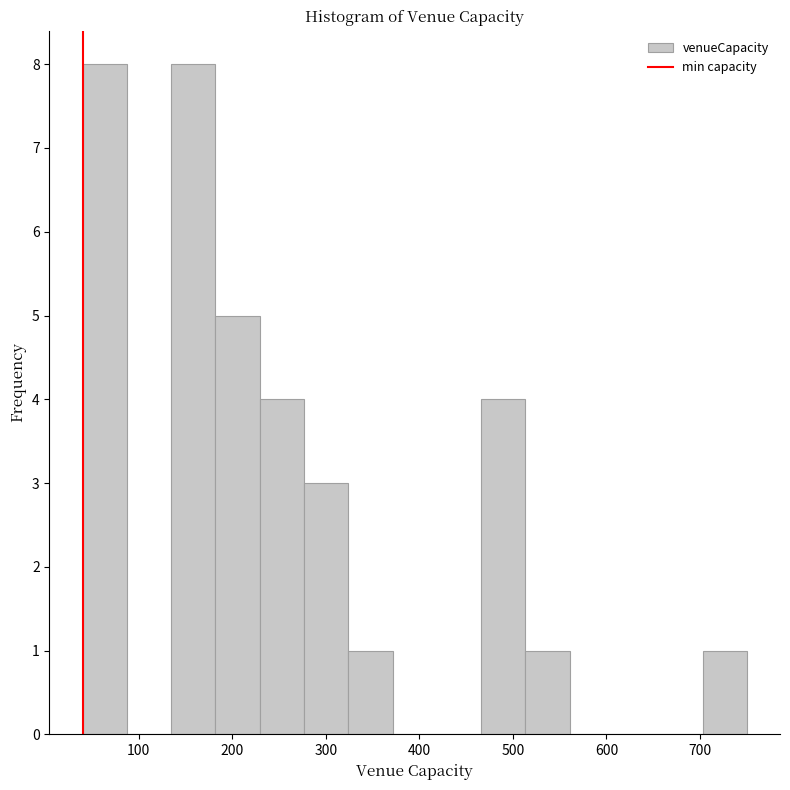

Reading left to right, transcribe this chart: for each bar, give the range it covers on the x-axis and its height. Neither the bar edges nor the heights are printed on the chart, so give them approximately, as read against the axes.

40 to 90: 8
90 to 130: 0
130 to 180: 8
180 to 230: 5
230 to 280: 4
280 to 320: 3
320 to 370: 1
370 to 420: 0
420 to 470: 0
470 to 510: 4
510 to 560: 1
560 to 610: 0
610 to 660: 0
660 to 700: 0
700 to 750: 1